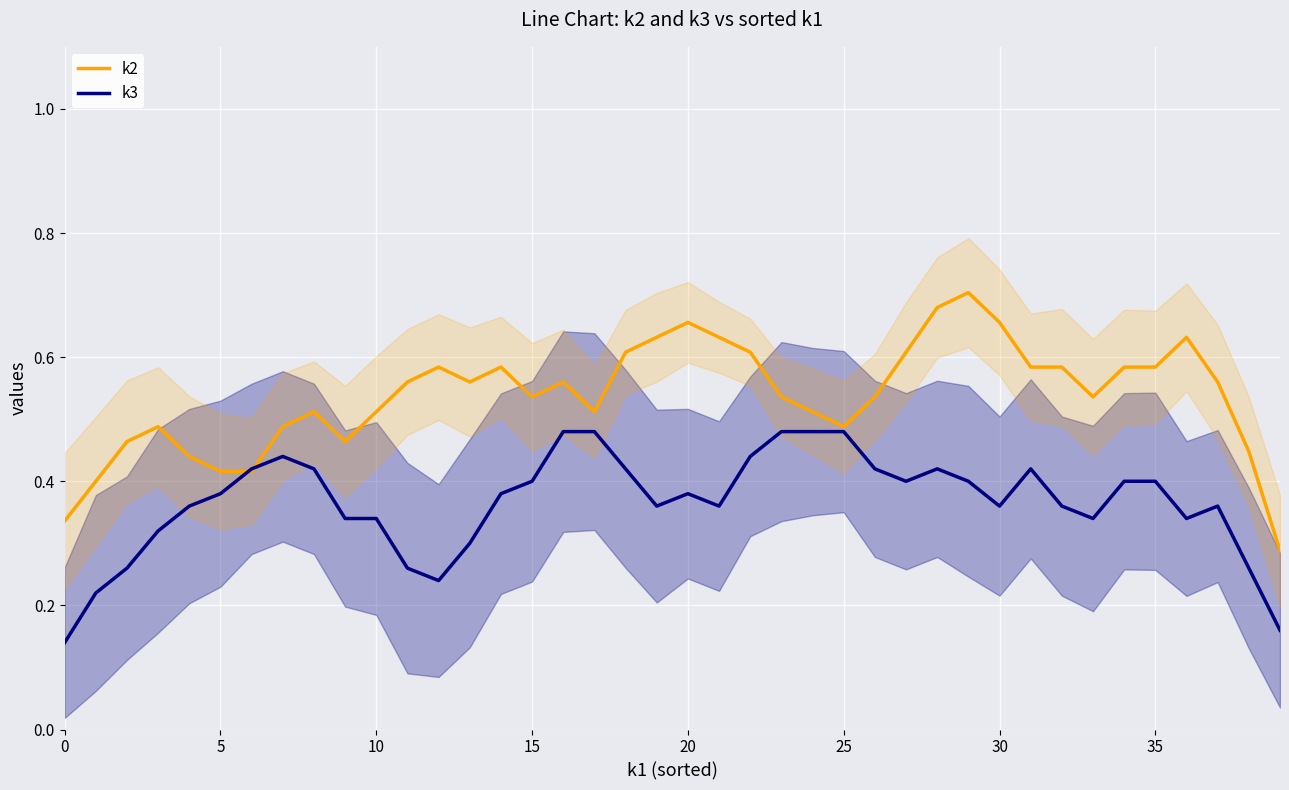

Where is k2 nearest to the value 0?

39